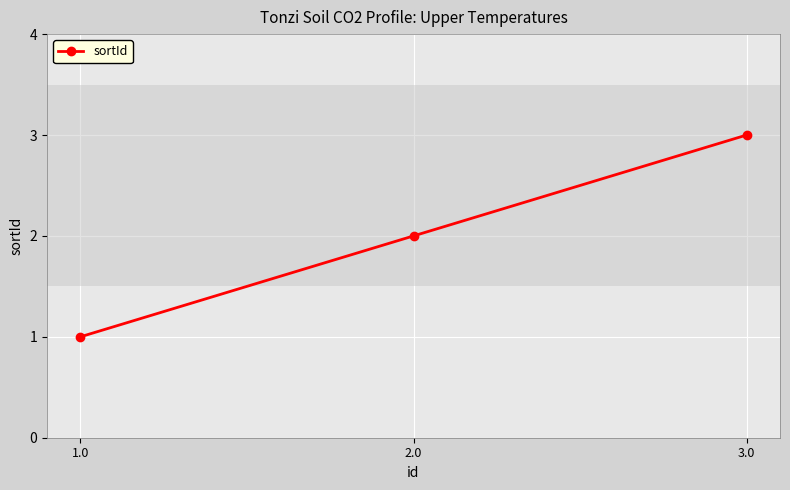

Reading left to right, transcribe all the data shown in this chart.

1.0=1	2.0=2	3.0=3